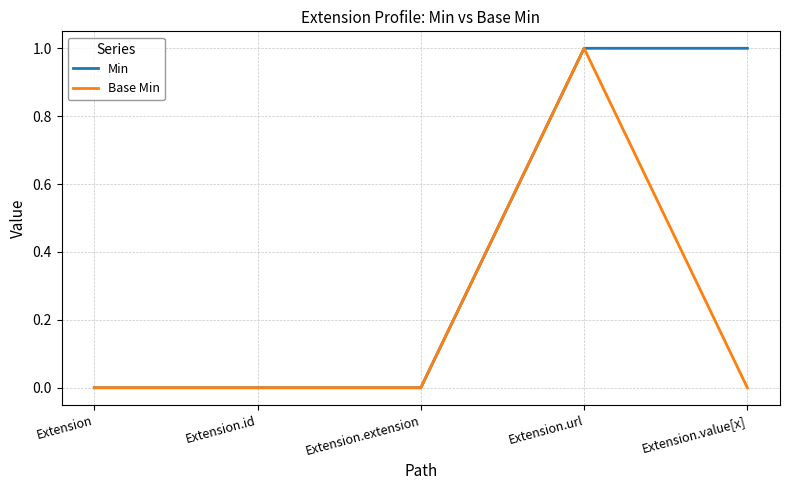

How many categories are shown in the chart?

5